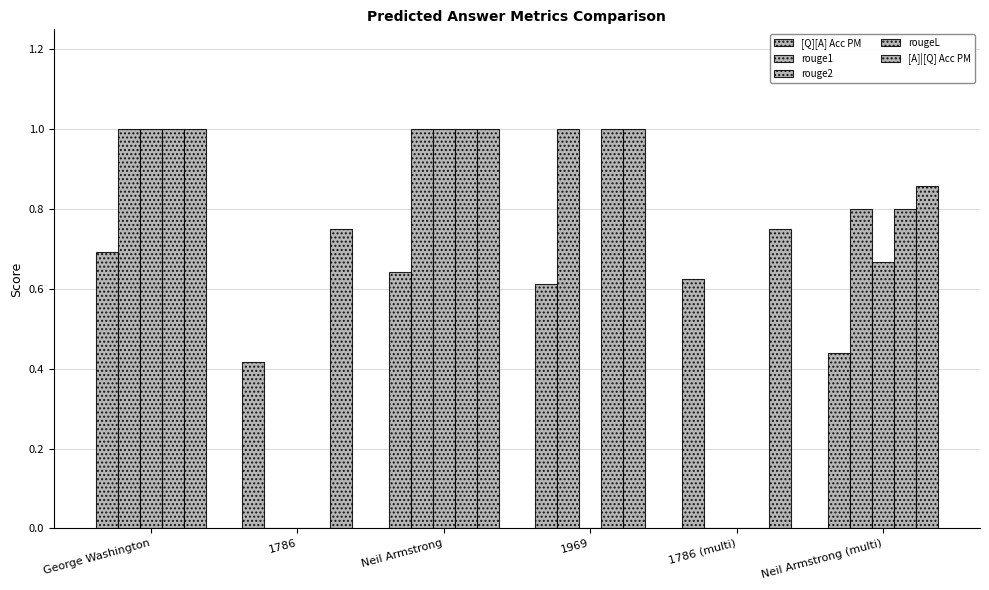

What is the label of the 2nd bar from the left?

1786